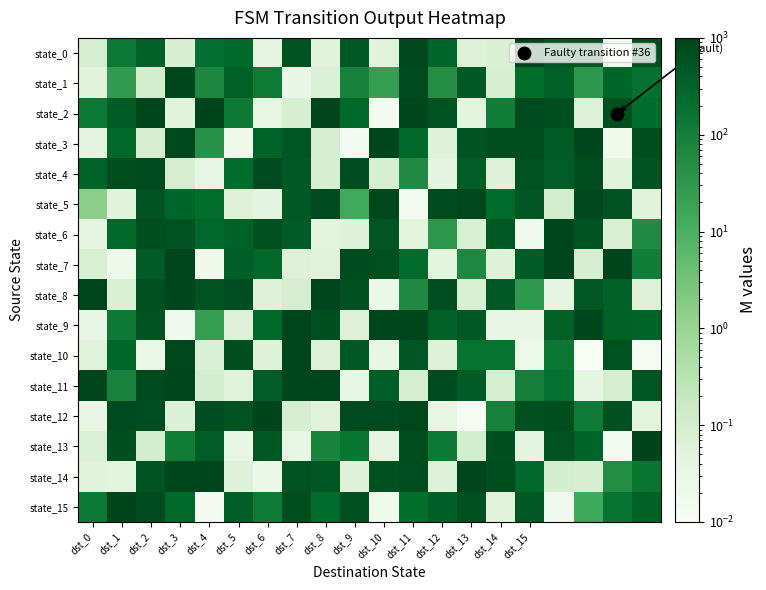

Reading left to right, transcribe all the data shown in this chart.

state_0: 0.1	134.6	363.3	0.1	195.3	252.0	0.0	558.1	0.0	468.3	0.0	829.3	299.3	0.1	0.1	903.6	514.9	539.6	0.0	634.4
state_1: 0.1	27.6	0.1	879.4	68.8	369.7	116.4	0.0	0.1	87.8	23.2	771.3	50.2	465.8	0.1	217.3	362.0	32.3	304.7	189.1
state_2: 127.0	414.8	944.7	0.1	957.1	127.2	0.0	0.1	954.8	268.8	0.0	907.9	553.8	0.0	107.6	786.6	659.1	0.1	650.2	231.3
state_3: 0.0	266.9	0.1	814.5	40.3	0.0	322.1	511.9	0.1	0.0	908.1	274.9	0.1	553.2	647.4	703.2	412.4	898.4	0.0	664.8
state_4: 317.6	704.0	770.6	0.1	0.0	234.3	759.8	469.7	0.1	696.4	0.1	59.2	0.0	396.3	0.1	566.8	400.1	699.2	0.1	548.7
state_5: 1.5	0.0	554.5	299.8	216.8	0.1	0.0	469.6	798.2	13.9	869.4	0.0	752.8	867.6	241.2	495.6	0.1	823.6	583.0	0.0
state_6: 0.0	269.2	663.0	603.0	277.1	331.9	625.3	414.6	0.0	0.1	527.7	0.0	34.1	0.1	471.9	0.0	881.2	537.9	0.1	56.5
state_7: 0.1	0.0	444.7	918.2	0.0	382.5	264.6	0.1	0.1	743.5	624.9	241.1	0.0	62.8	0.1	416.0	952.6	0.1	997.5	108.5
state_8: 888.7	0.1	626.6	897.2	565.9	695.3	0.1	0.1	916.6	614.1	0.0	63.3	680.9	0.1	461.1	30.2	0.0	475.7	329.9	0.1
state_9: 0.0	126.4	558.0	0.0	23.4	0.1	263.0	907.9	647.1	0.1	909.9	903.0	331.6	458.0	0.0	0.0	358.5	895.4	349.8	322.0
state_10: 0.1	285.4	0.0	853.3	0.1	728.4	0.1	882.8	0.1	454.1	0.0	496.6	0.1	166.2	167.4	0.0	140.4	0.0	571.3	0.0
state_11: 914.9	81.6	749.1	876.7	0.1	0.1	396.0	930.3	940.3	0.0	378.8	0.1	747.7	418.1	0.1	96.9	182.1	0.0	0.1	517.8
state_12: 0.0	730.6	697.0	0.1	670.2	582.4	958.1	0.1	0.1	735.7	769.6	847.6	0.0	0.0	90.5	618.2	728.1	124.6	636.6	0.0
state_13: 0.1	638.8	0.1	112.2	402.7	0.0	469.4	0.0	77.8	155.9	0.0	700.8	128.1	0.1	642.4	0.0	599.3	298.5	0.0	991.9
state_14: 0.1	0.0	543.3	889.3	939.1	0.1	0.0	598.0	517.9	0.1	635.1	688.8	0.1	909.7	712.3	270.8	0.1	0.1	52.3	150.2
state_15: 134.2	973.9	785.9	255.5	0.0	405.7	122.9	725.6	237.2	613.7	0.0	211.2	380.3	623.3	0.1	453.1	0.0	14.0	161.1	348.3